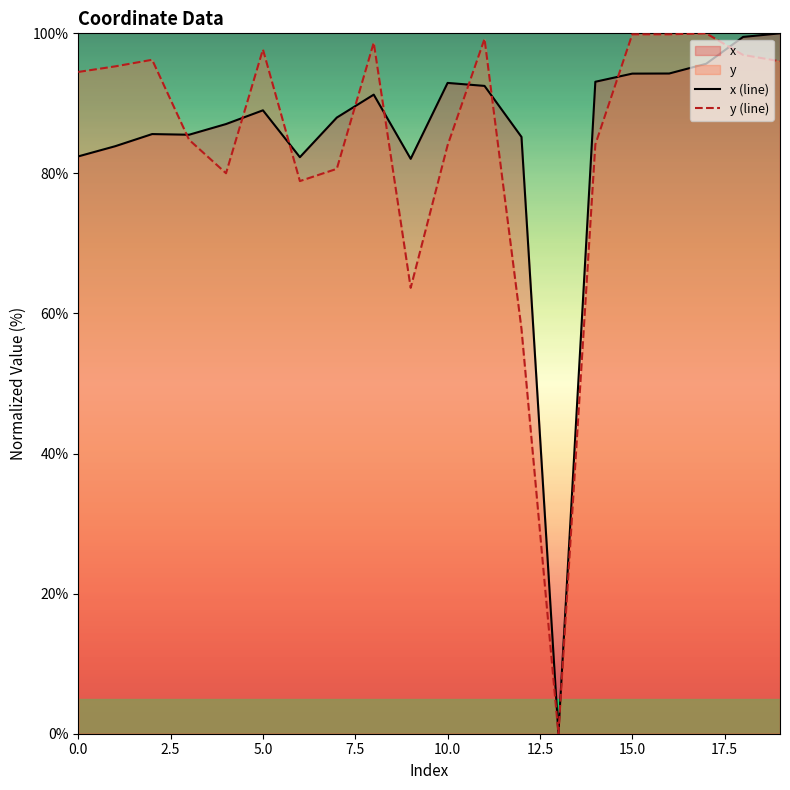

What is the value of the x (line) point at the 4th from the left?

85.5